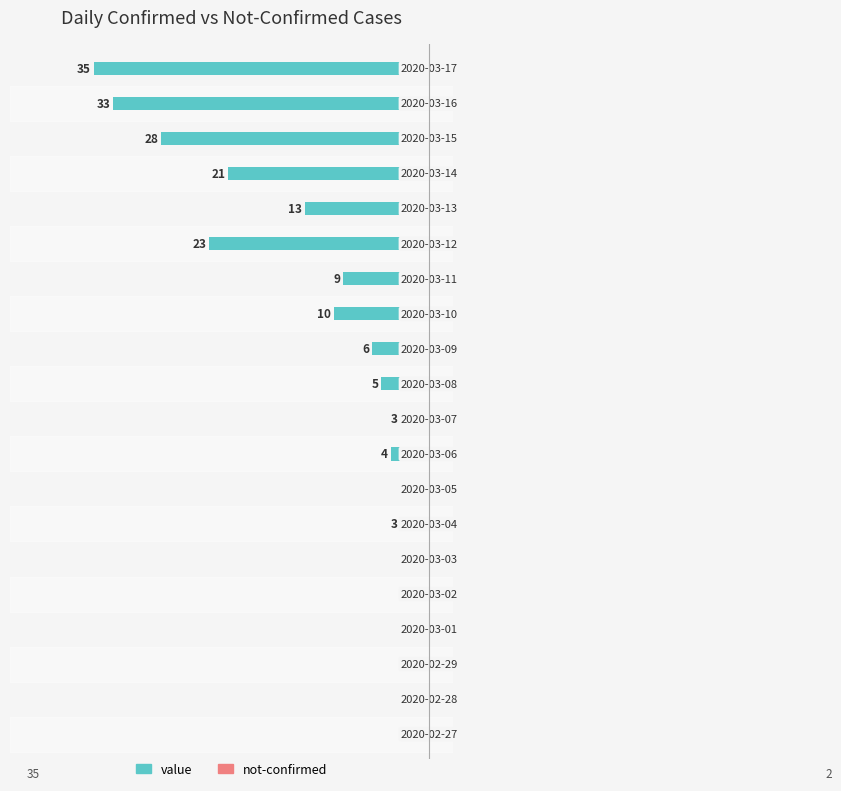

How many data points does each series have?

20